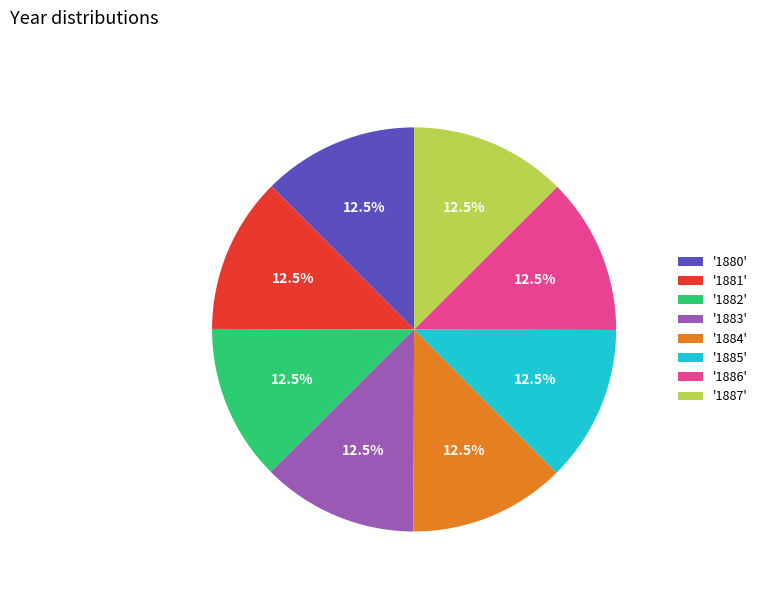

How many segments does this pie chart have?

8